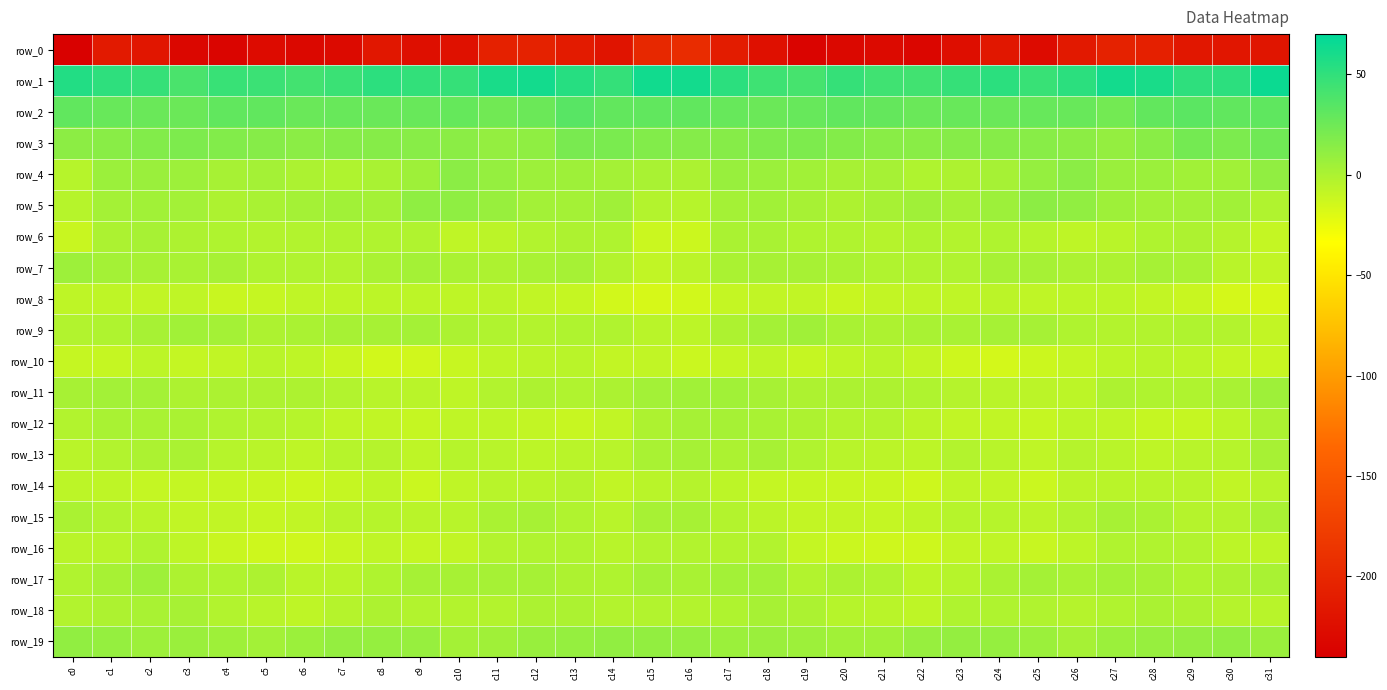

What is the average value of the row_16 series?

-6.8